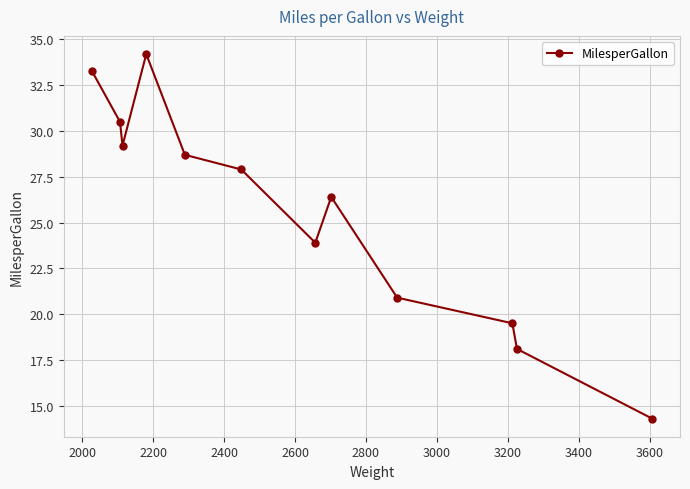

How many lines are shown in the chart?

1